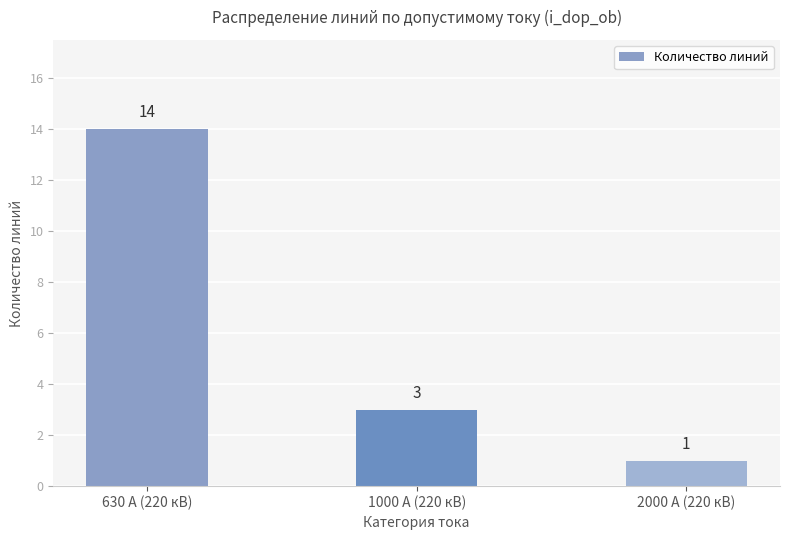

How many bars are there in total?

3